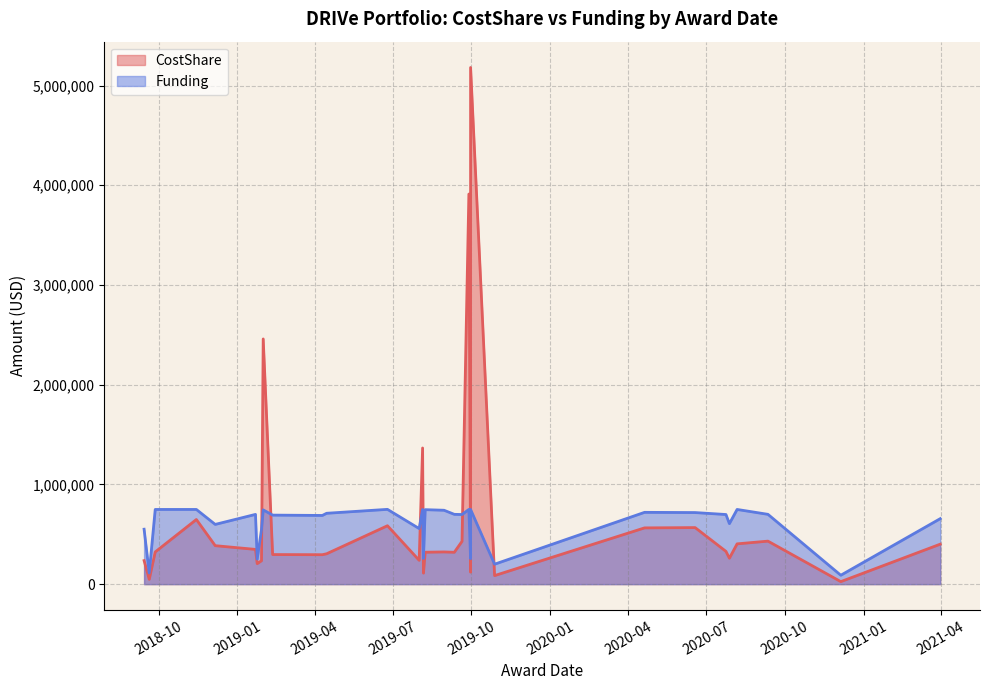

At which category does the chart reach its minimum across all series?

12/5/20